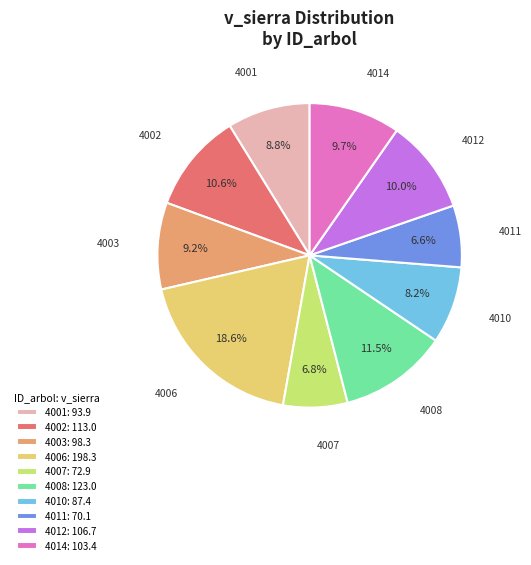

Is the sum of 4012: 106.7 and 4001: 93.9 greater than half?

No